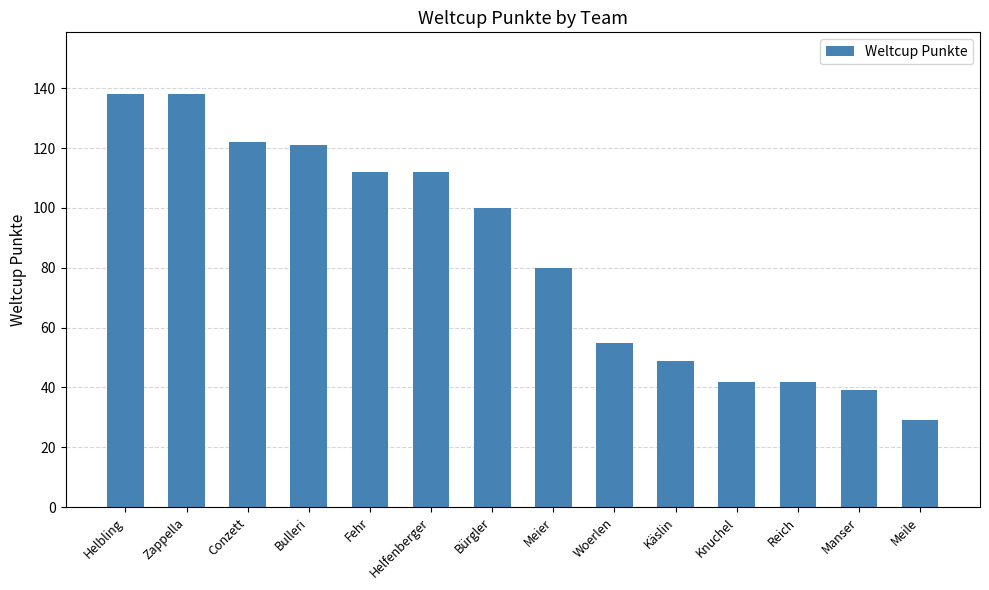

What is the label of the 7th bar from the left?

Bürgler